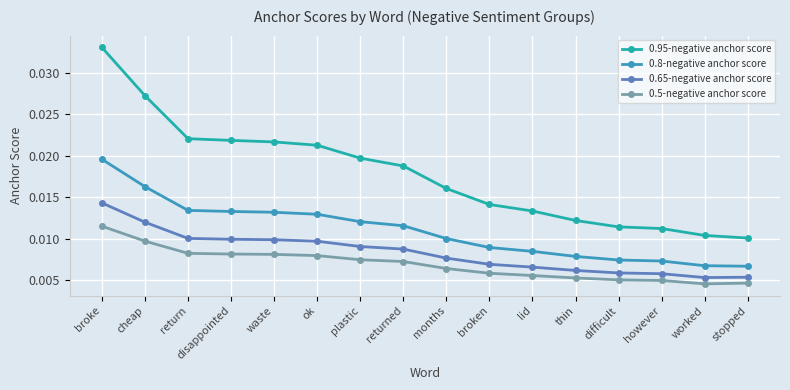

What is the sum of all 0.95-negative anchor score values?

0.3